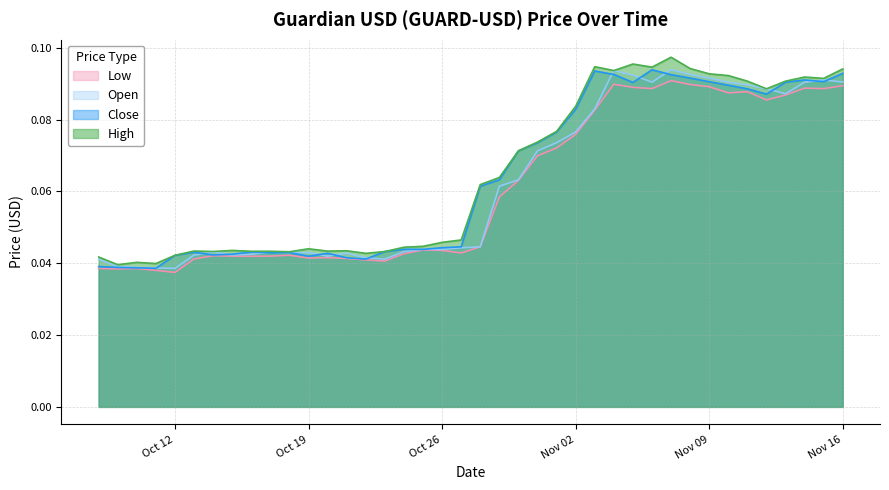

What is the label of the 13th point from the left?

2021-10-20